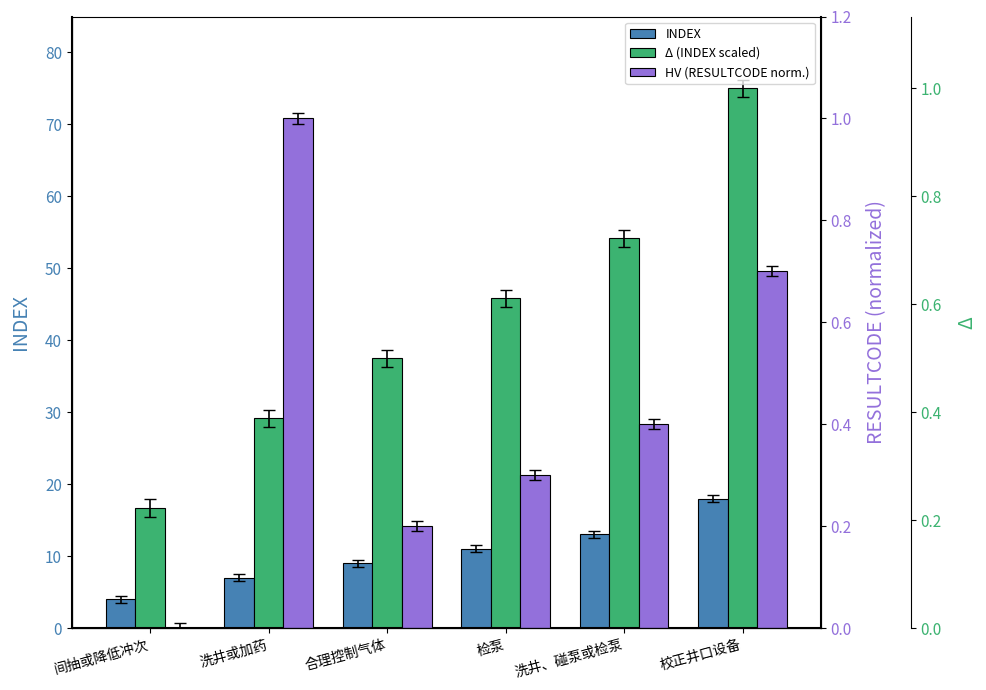

True or false: HV (RESULTCODE norm.) has a value of 0.0 at 间抽或降低冲次.

True